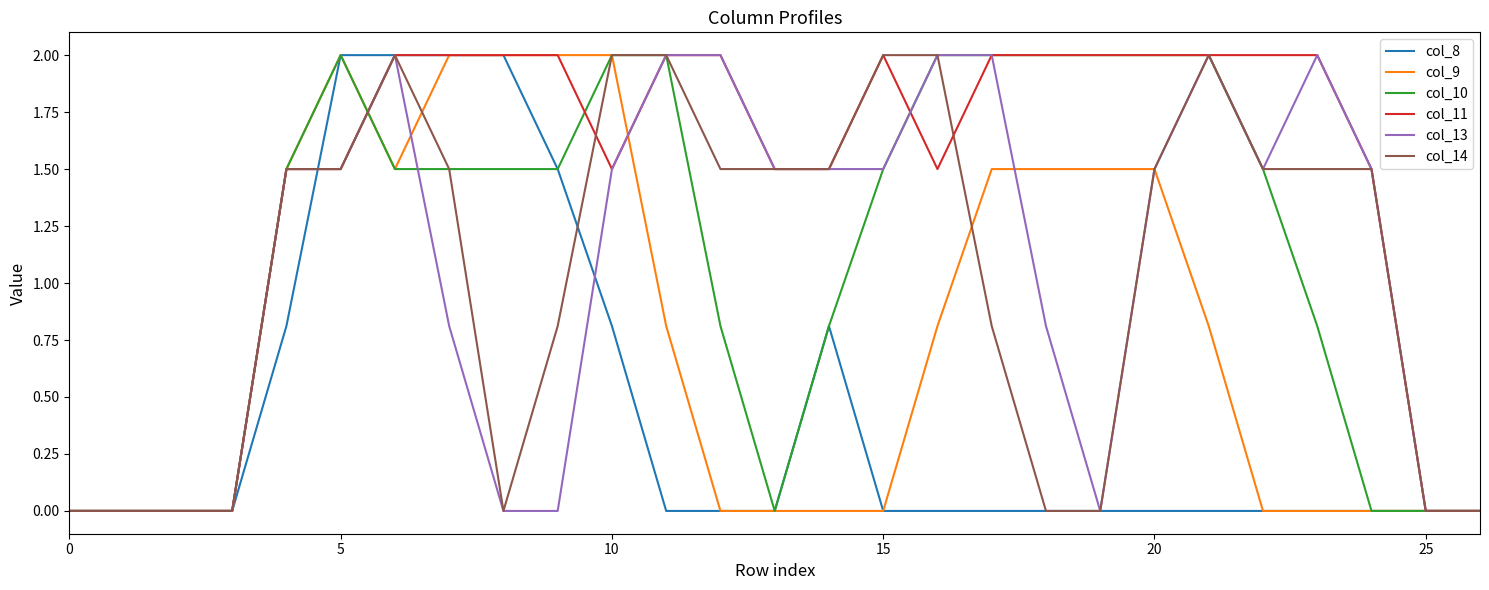

What is the highest value of the col_13 series?

2.0